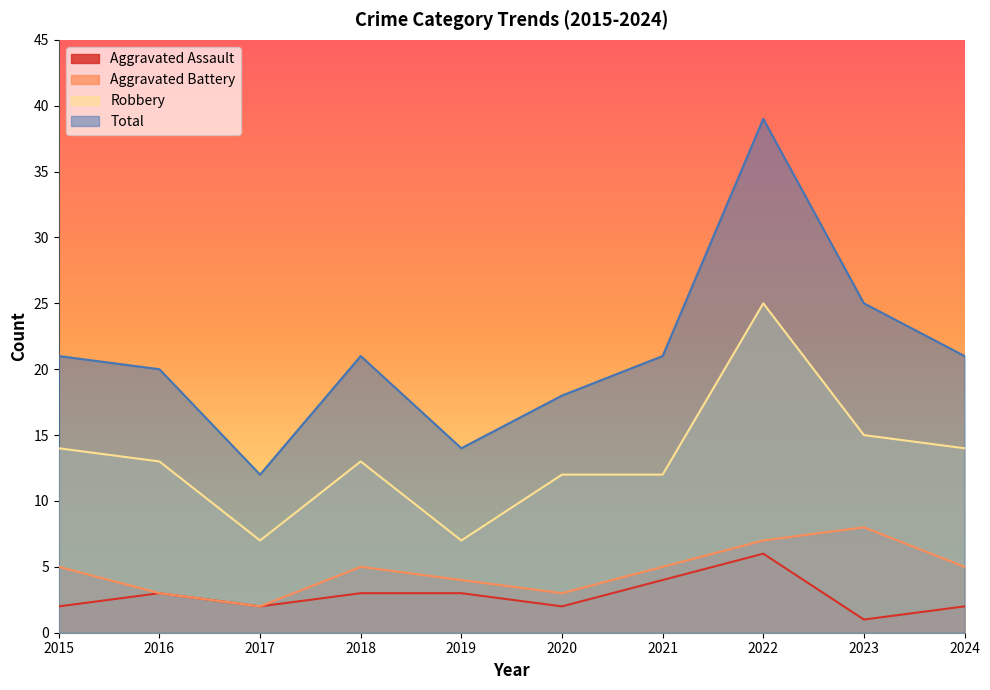

True or false: Aggravated Battery and Aggravated Assault intersect in this chart.

False